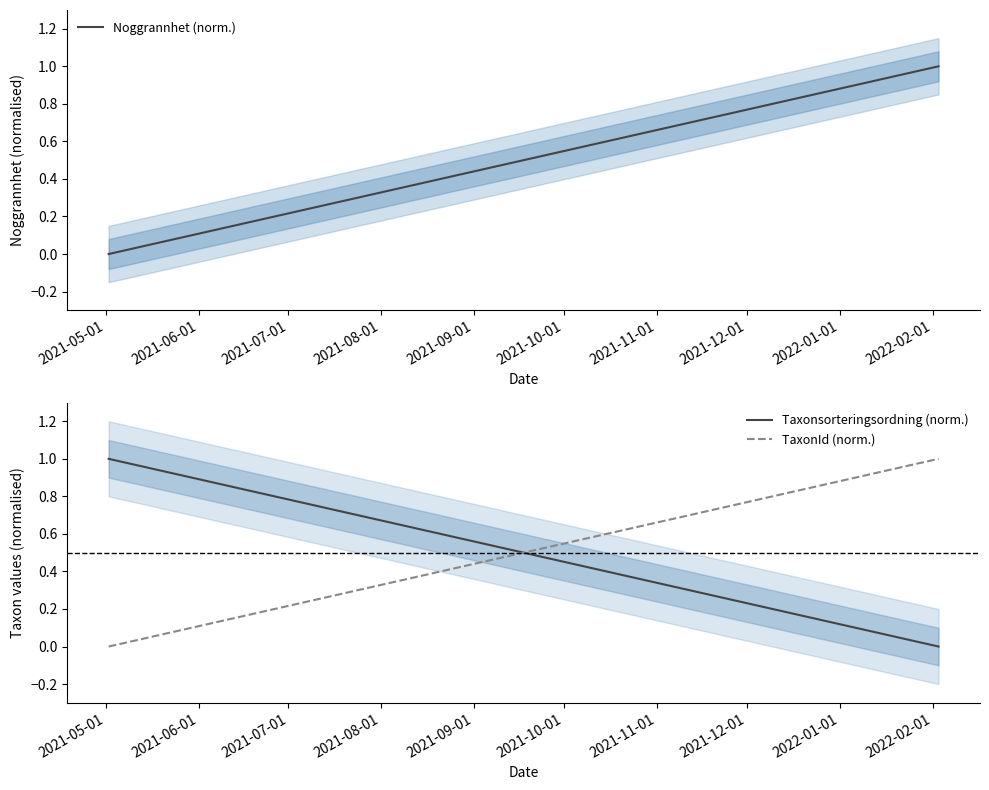

Reading right to left, what are all the values shown in this chart?

Noggrannhet (norm.): 1	0
Taxonsorteringsordning (norm.): 0	1
TaxonId (norm.): 1	0